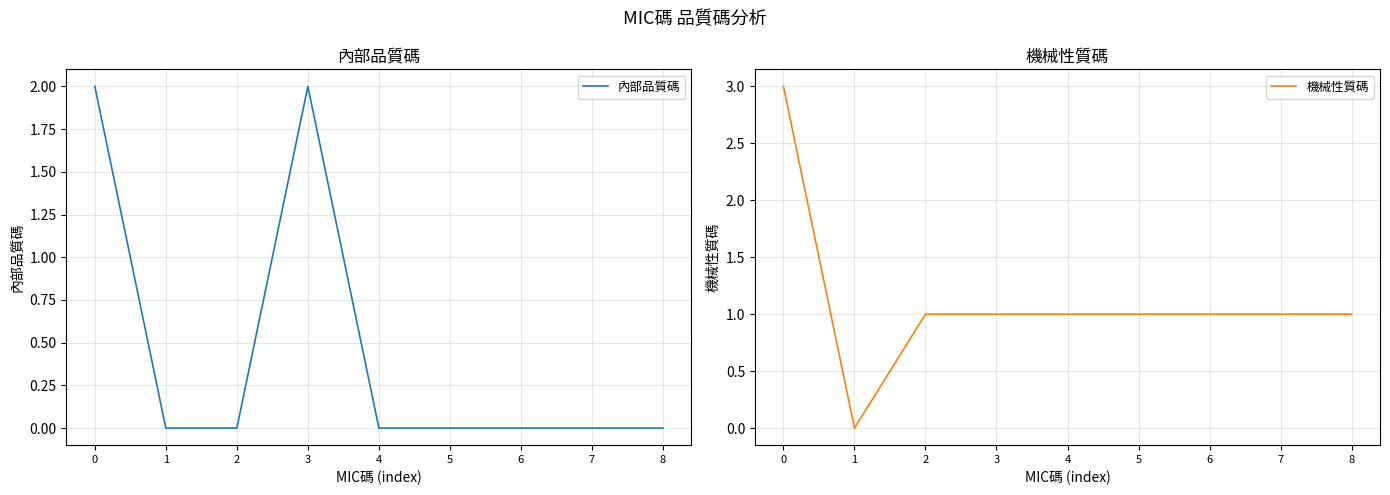

Which has a higher value, 3 or 4?

3